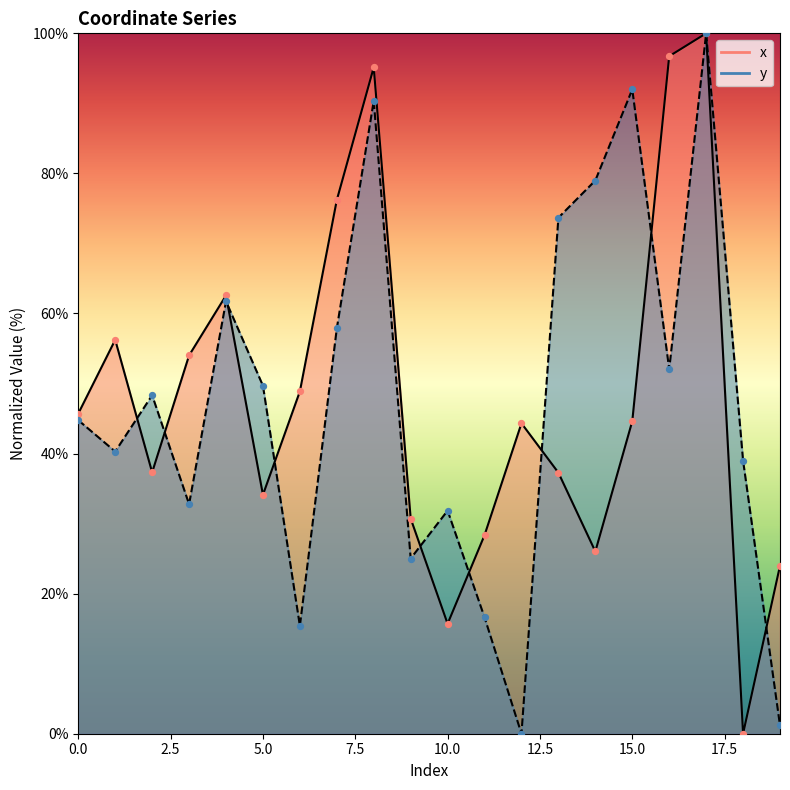

Which series has the largest Y range (max minus min)?

x